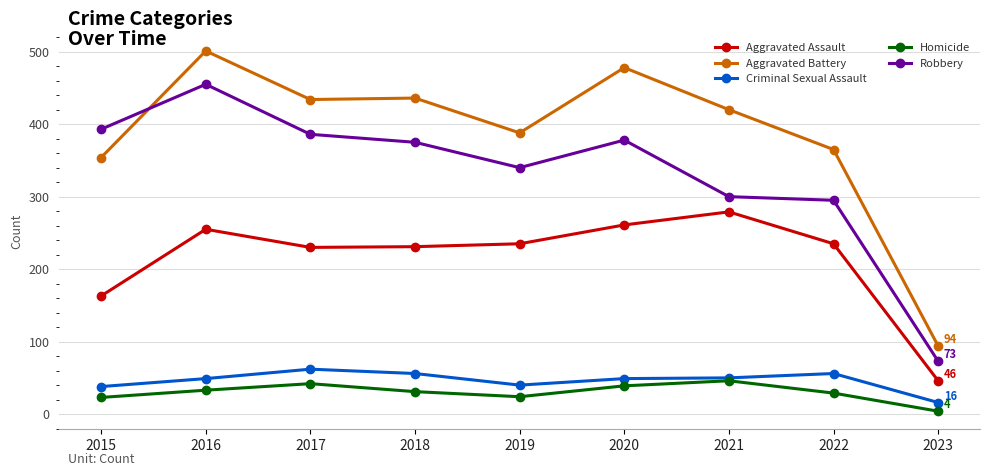

True or false: Homicide has more than 2 interior local peaks.

False